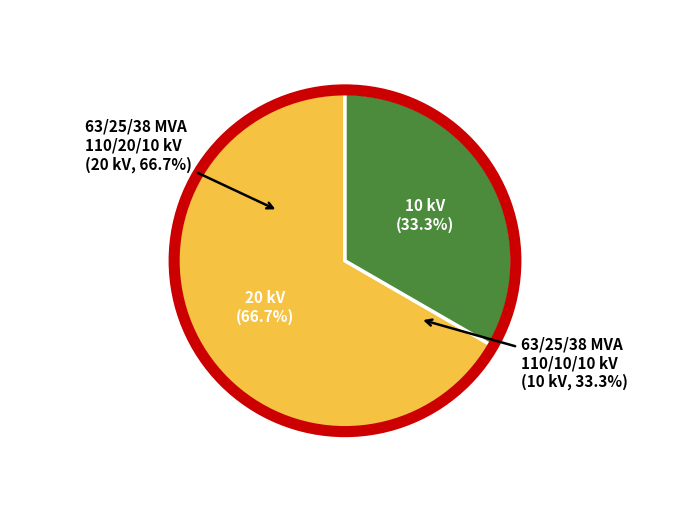

What is the total percentage of 63/25/38 MVA 110/20/10 kV and 63/25/38 MVA 110/10/10 kV?

100.0%